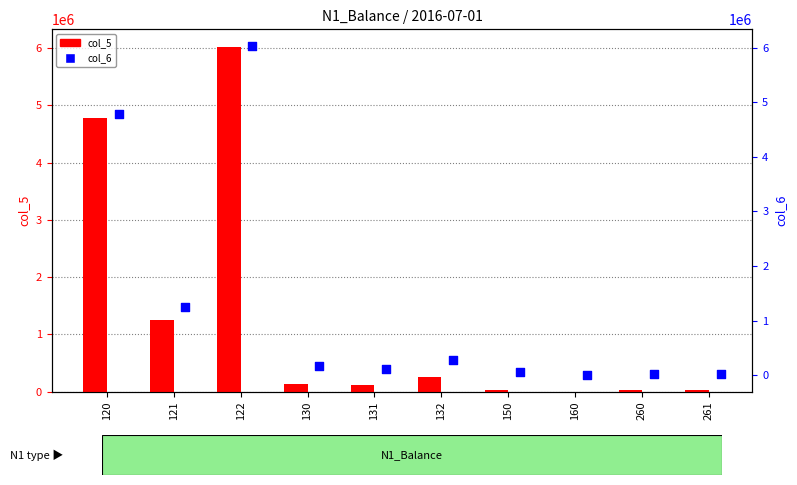

Which series has the largest Y range (max minus min)?

col_6